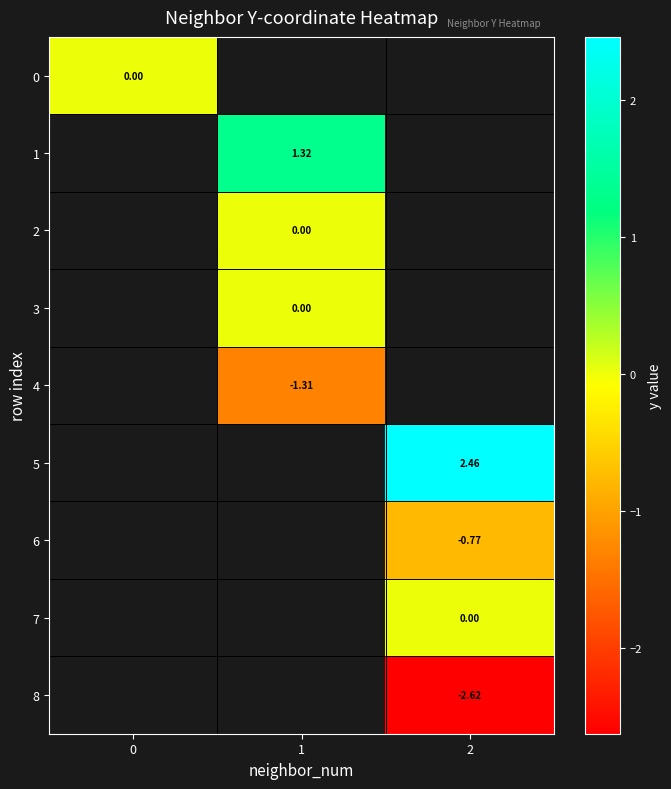

Which label corresponds to the largest value in the chart?

2